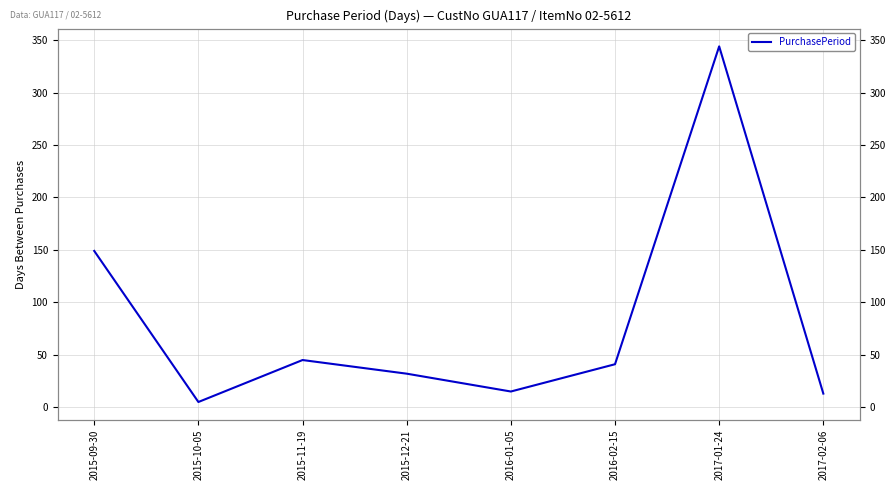

How many series are shown in this chart?

1